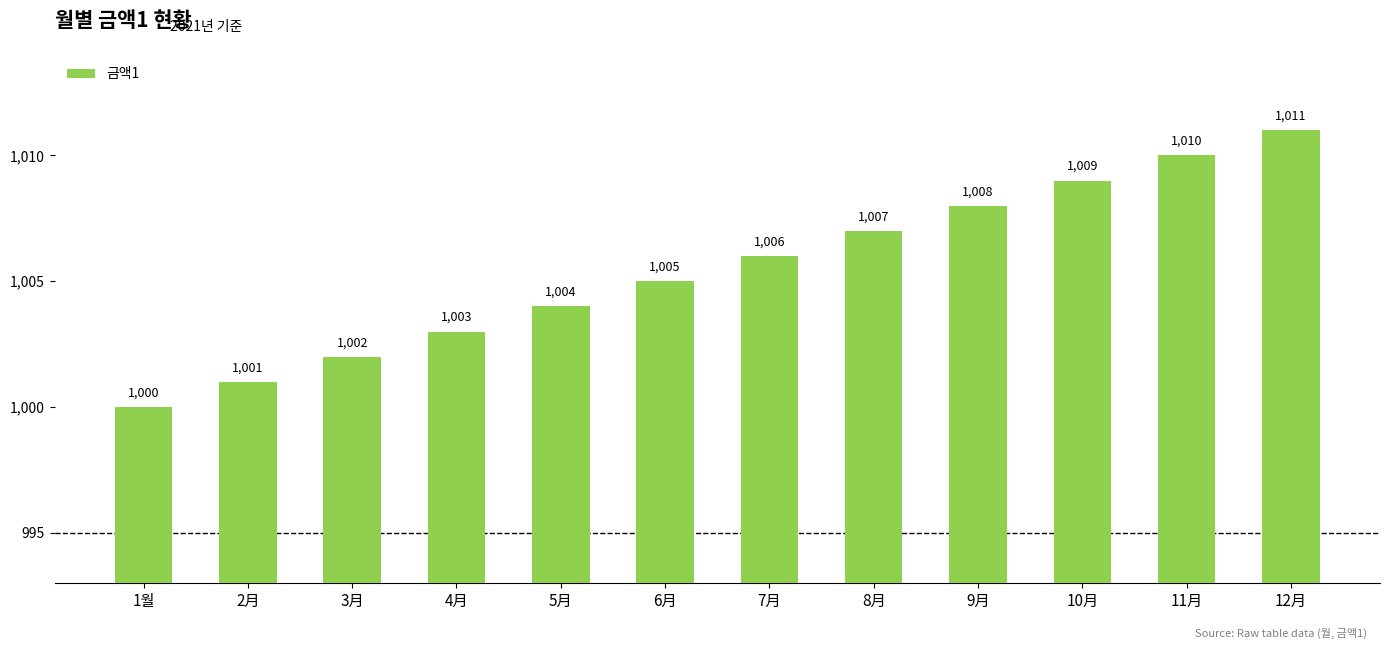

What is the approximate value at 10月?

1009